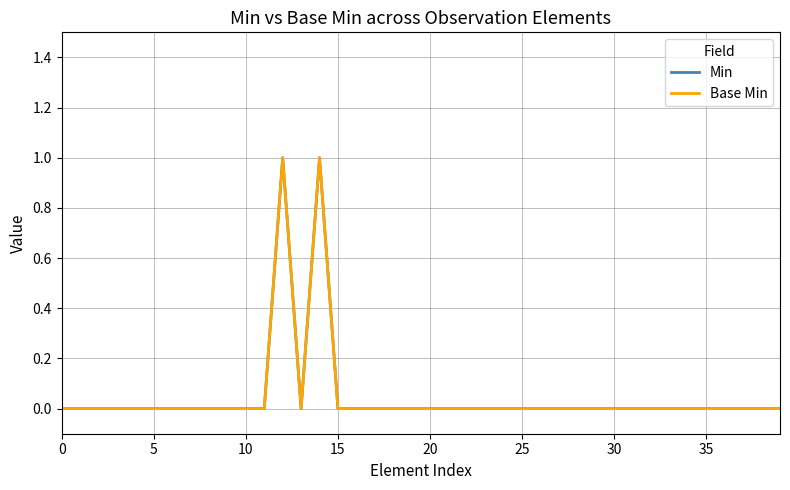

Does the chart have visible grid lines?

Yes